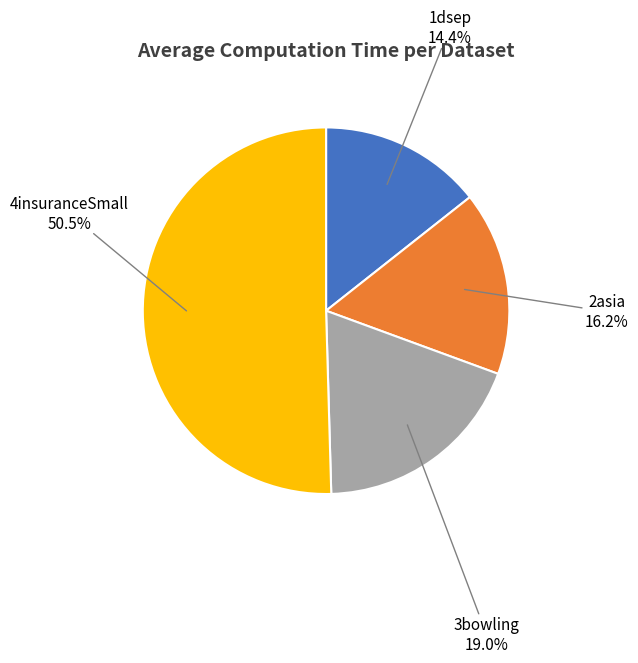

How many slices are in this pie chart?

4